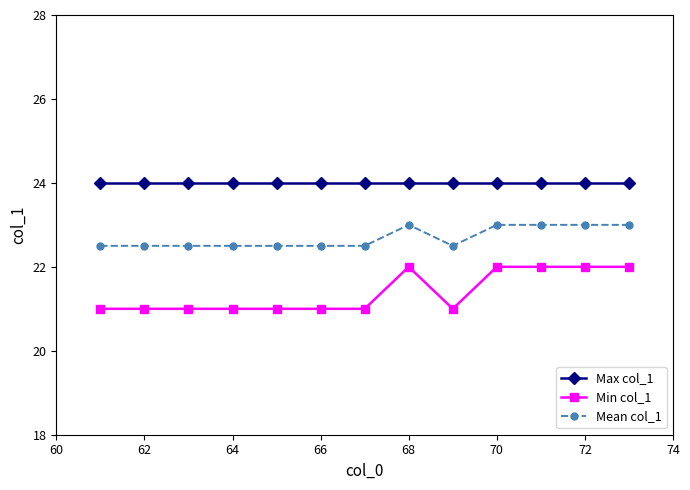

Reading right to left, what are all the values shown in this chart?

Max col_1: 24.0	24.0	24.0	24.0	24.0	24.0	24.0	24.0	24.0	24.0	24.0	24.0	24.0
Min col_1: 22.0	22.0	22.0	22.0	21.0	22.0	21.0	21.0	21.0	21.0	21.0	21.0	21.0
Mean col_1: 23.0	23.0	23.0	23.0	22.5	23.0	22.5	22.5	22.5	22.5	22.5	22.5	22.5